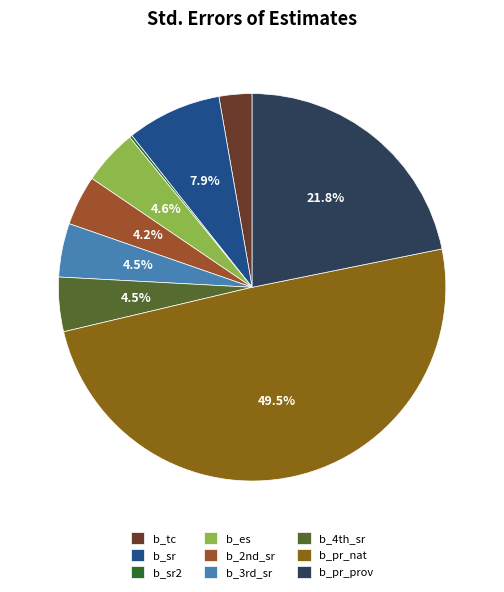

Combined, what portion of the pie is b_sr2 and b_sr?

8.1%